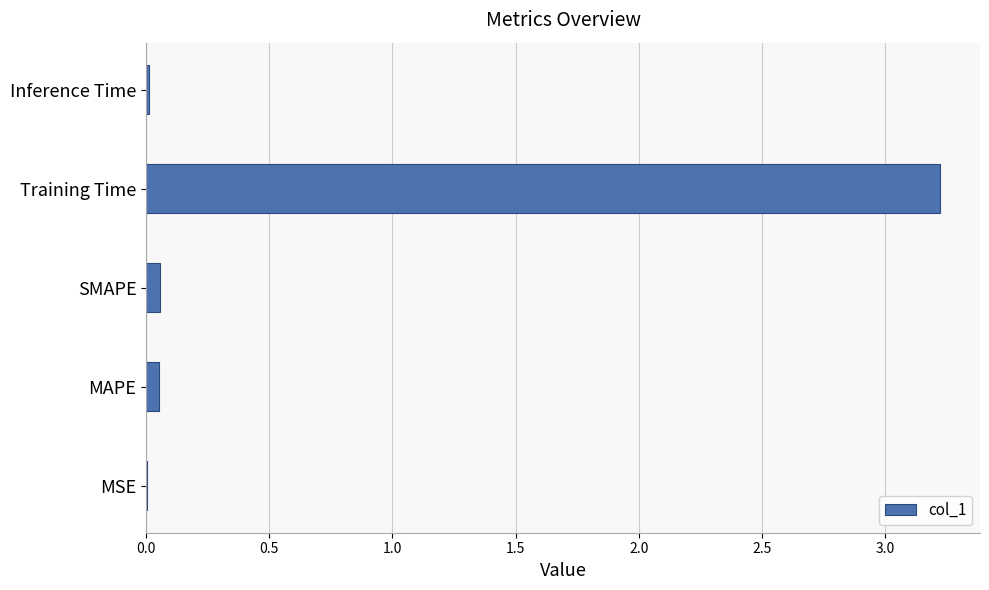

Which category has the highest value across all series?

Training Time